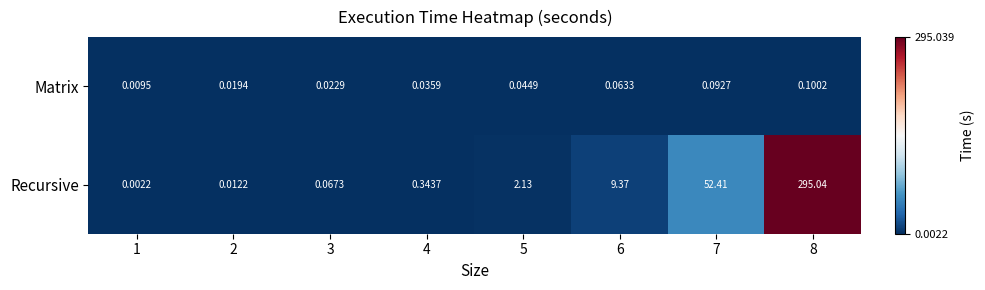

Rank the series at 4 from highest to lowest value.

Recursive, Matrix